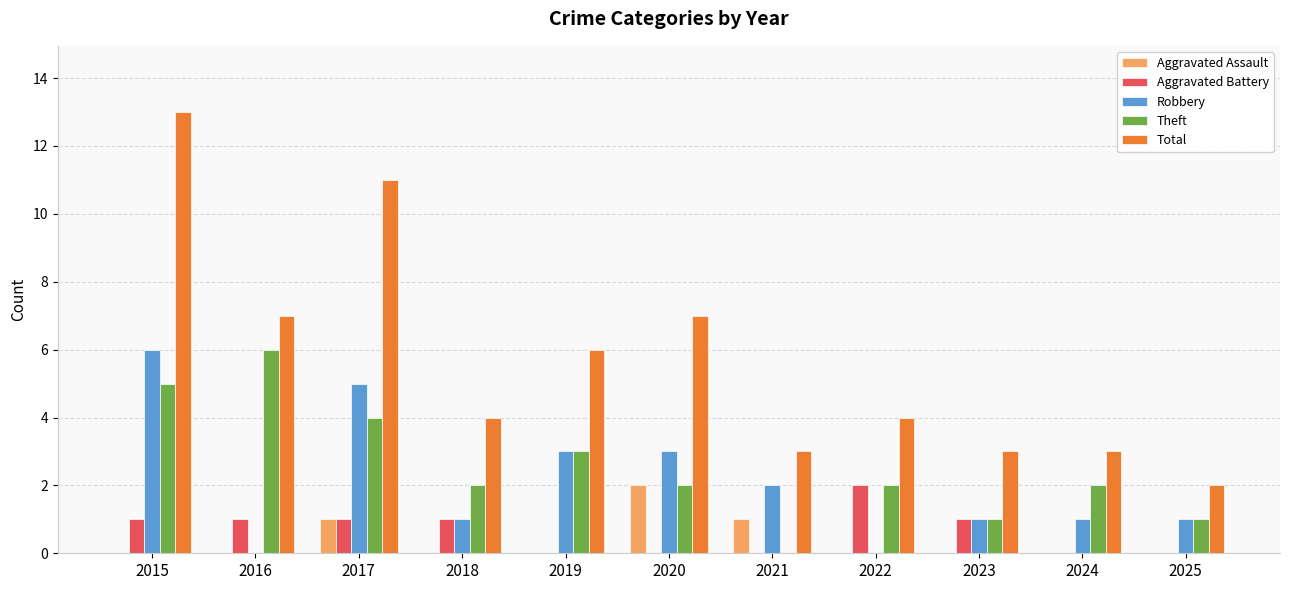

Between 2017 and 2022, which series saw the biggest shift?

Total